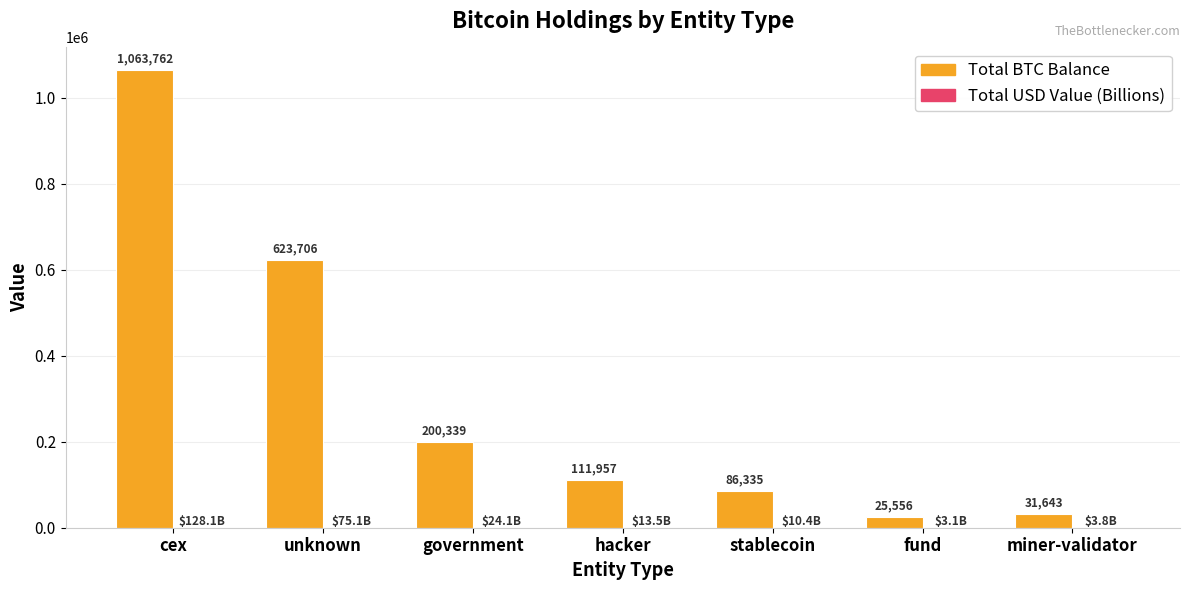

Is it true that Total BTC Balance equals 283199.5 at unknown?

False